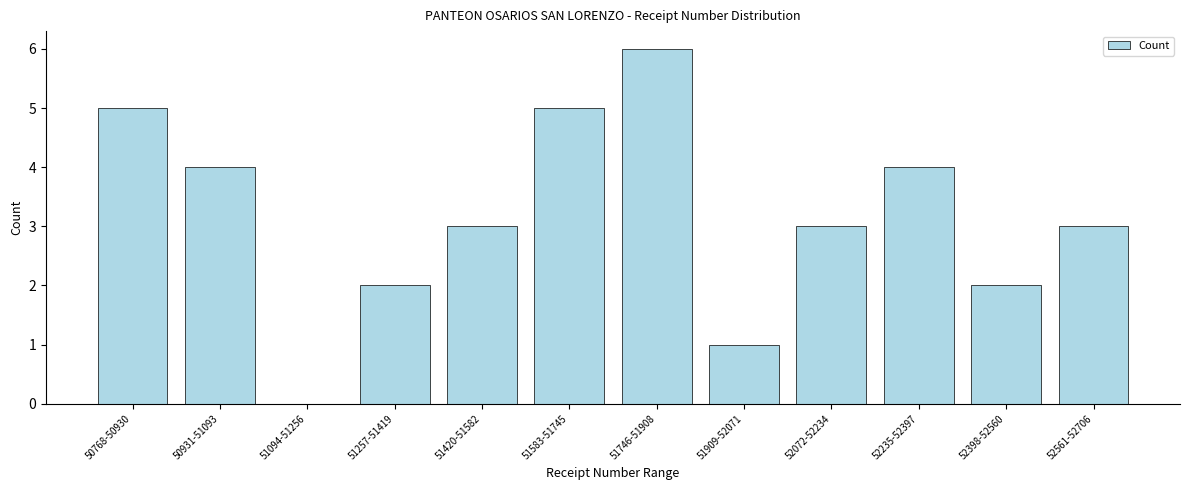

Reading left to right, list all the values displayed in this chart.

50768-50930=5	50931-51093=4	51094-51256=0	51257-51419=2	51420-51582=3	51583-51745=5	51746-51908=6	51909-52071=1	52072-52234=3	52235-52397=4	52398-52560=2	52561-52706=3